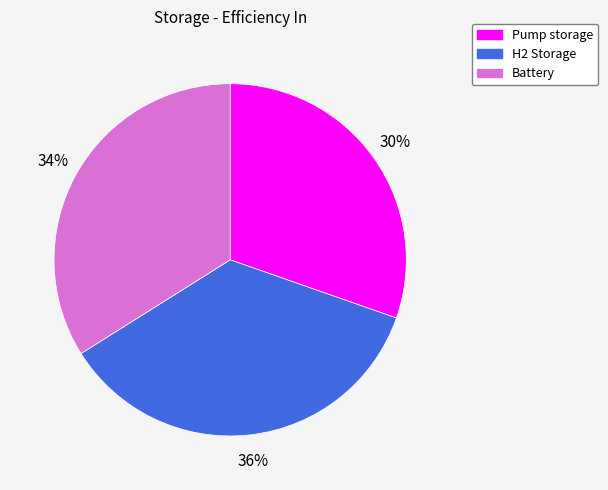

Between H2 Storage and Pump storage, which is larger?

H2 Storage